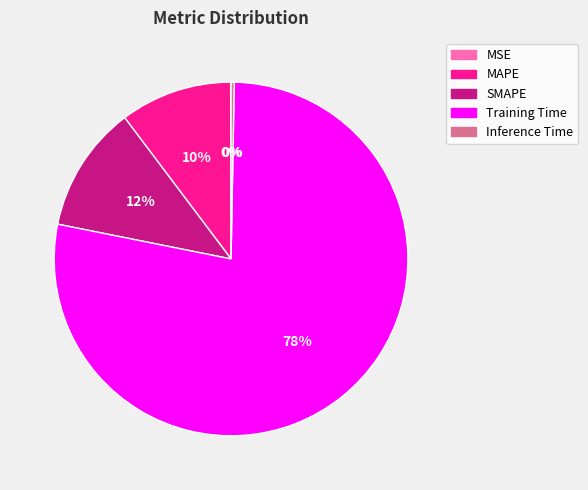

Do Inference Time and SMAPE together represent more than half of the pie?

No